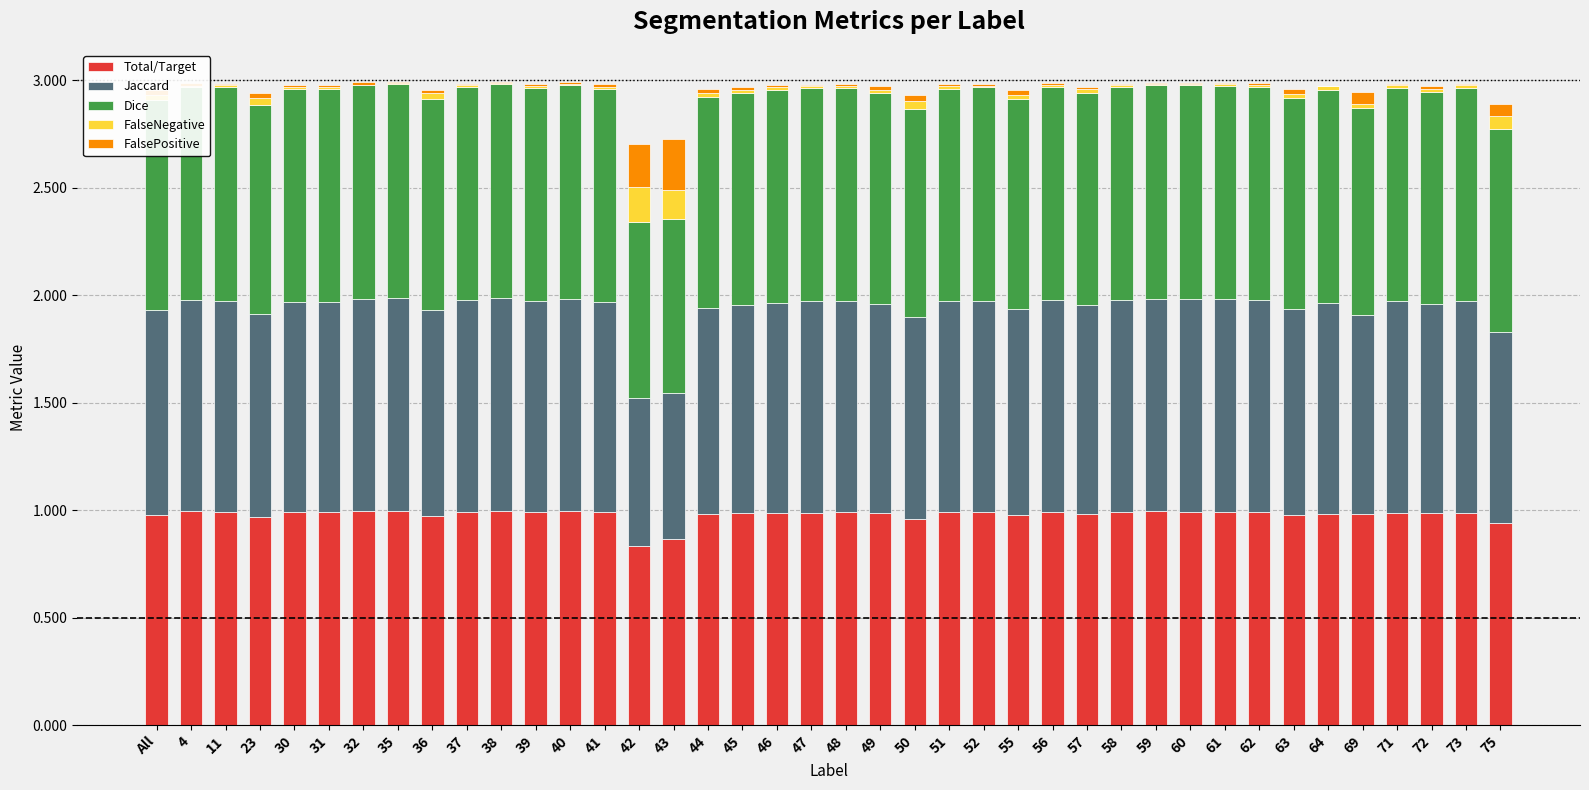

Between 63 and 75, which series saw the biggest shift?

Jaccard